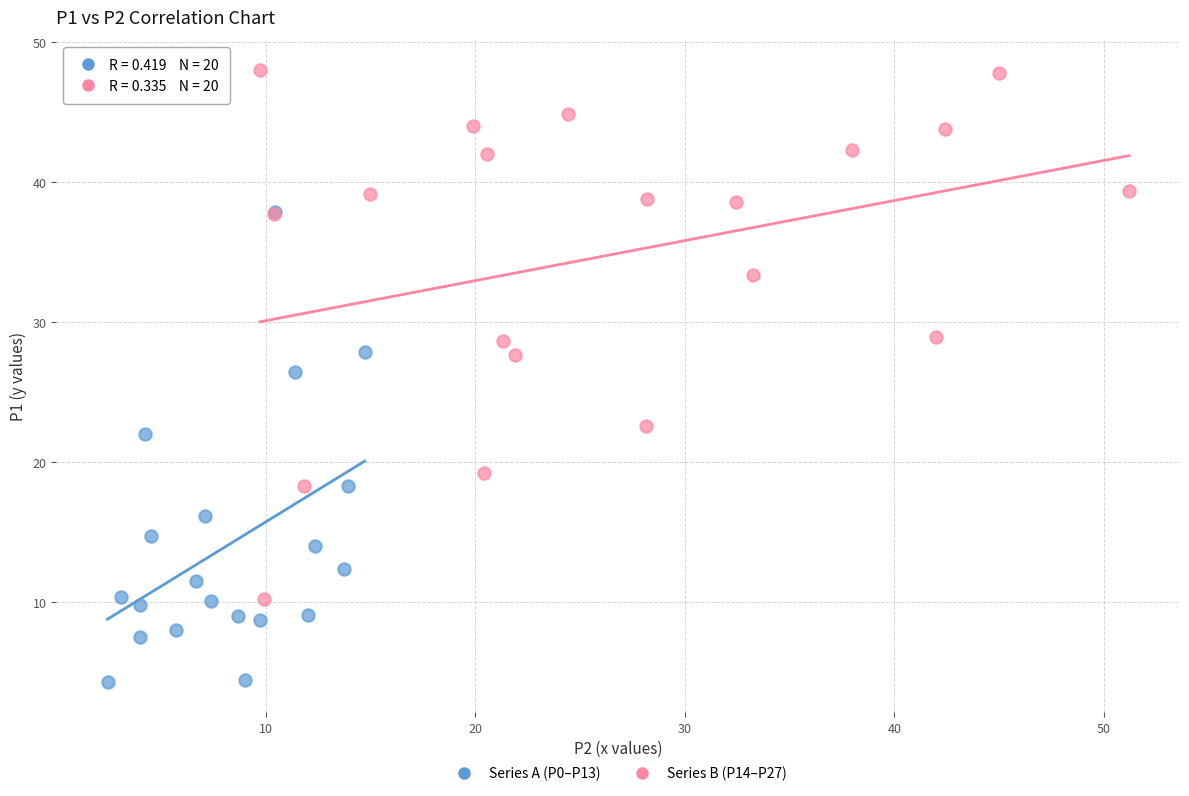

Which series has the largest Y range (max minus min)?

Series B (P14–P27)